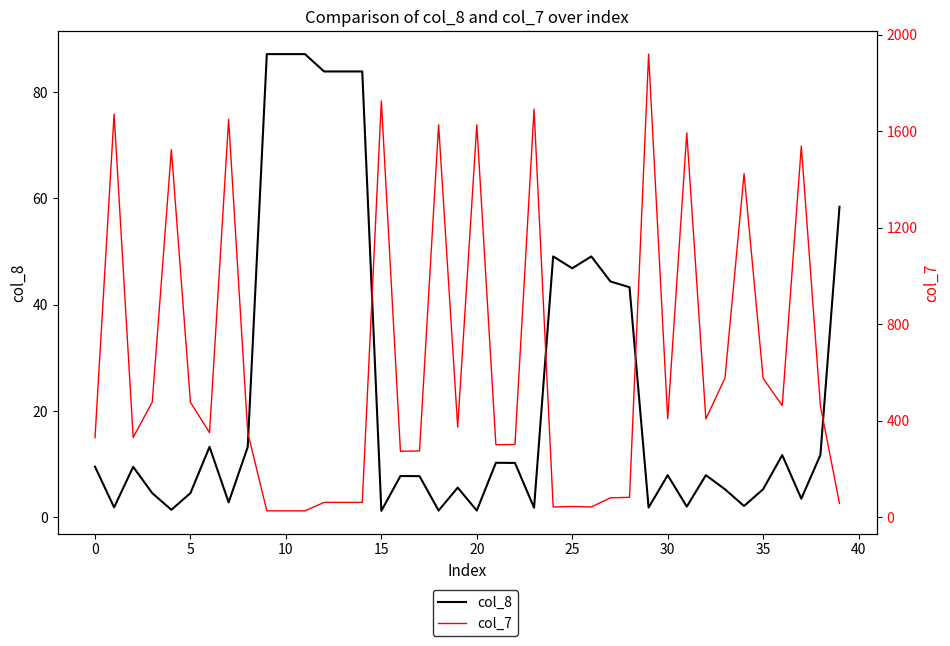

What is the value of the col_8 point at the 12th from the left?

87.1